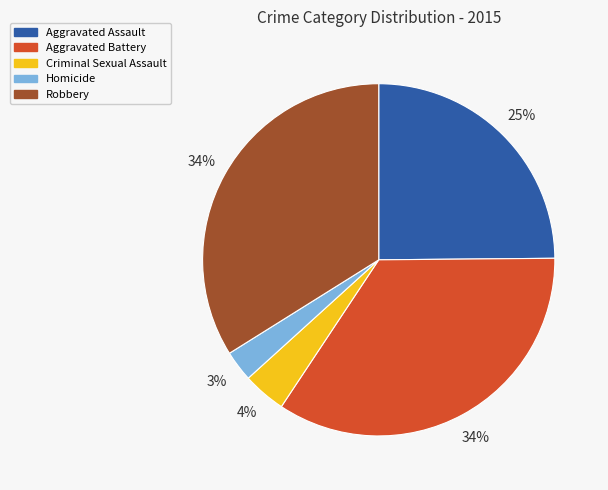

The Criminal Sexual Assault slice represents 4% of the pie. True or false?

True